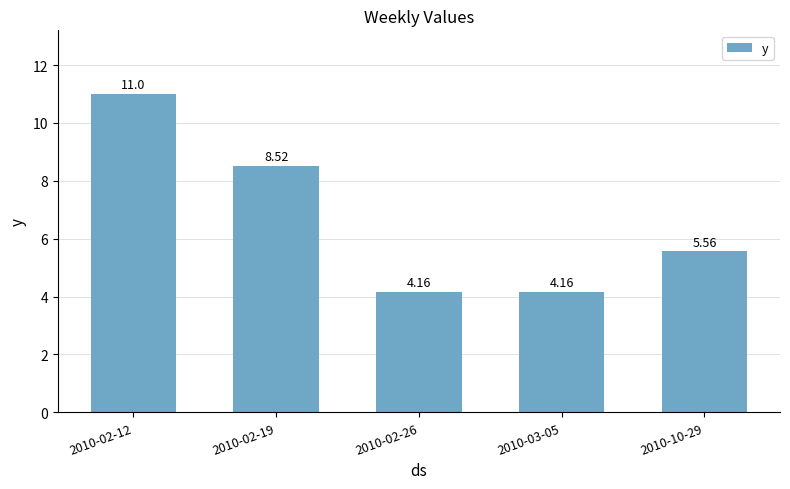

What is the difference between the maximum and minimum values?

6.8